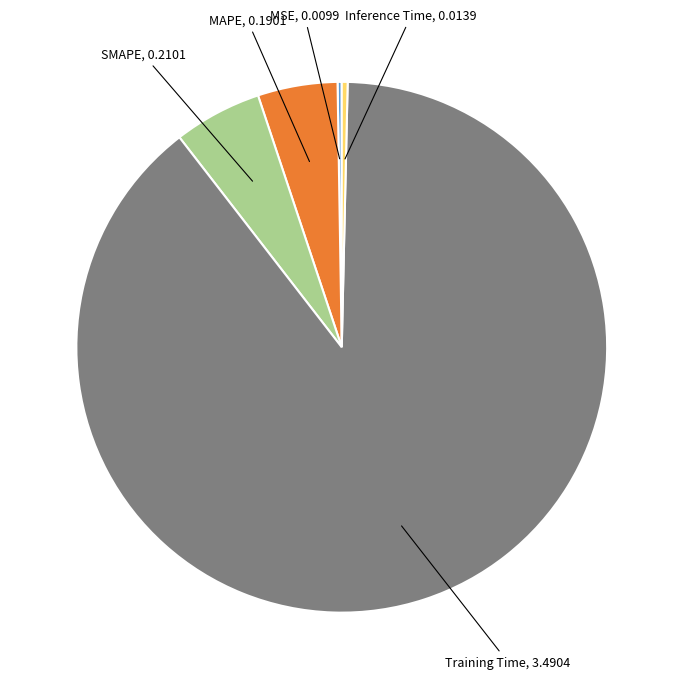

Is it true that SMAPE is 5% of the pie?

True